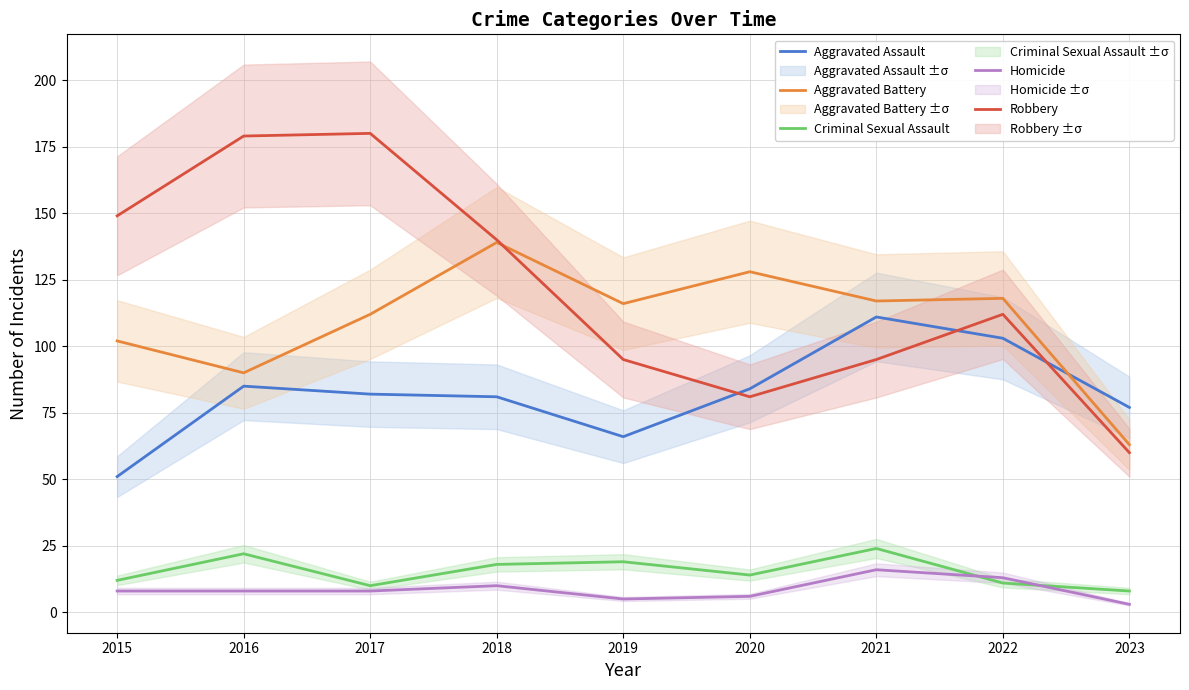

How many data points in Robbery are above 112?

4